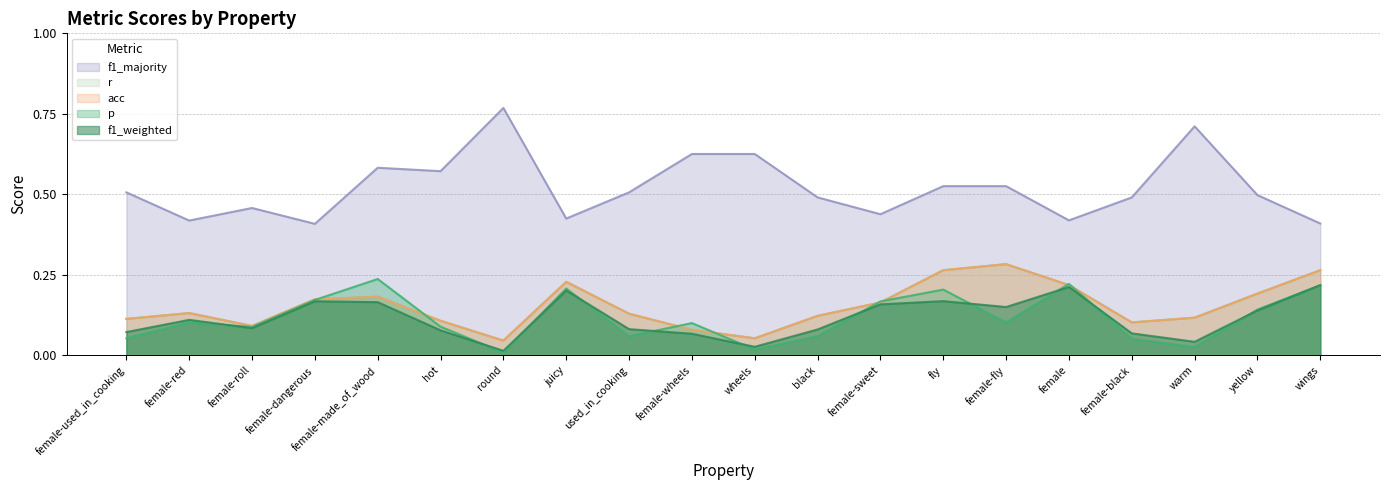

At which category is the sum across all series the highest?

fly